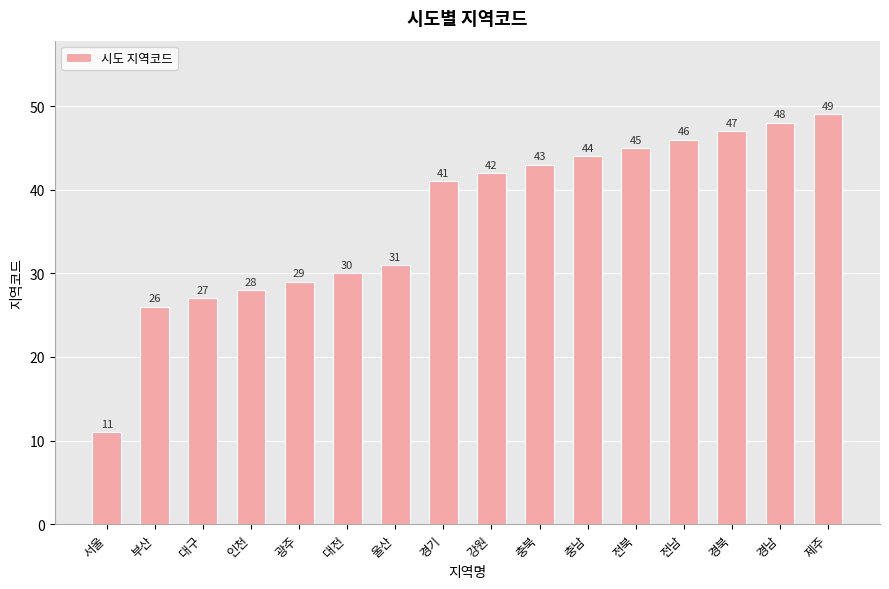

True or false: the data shows 45 at 대전.

False